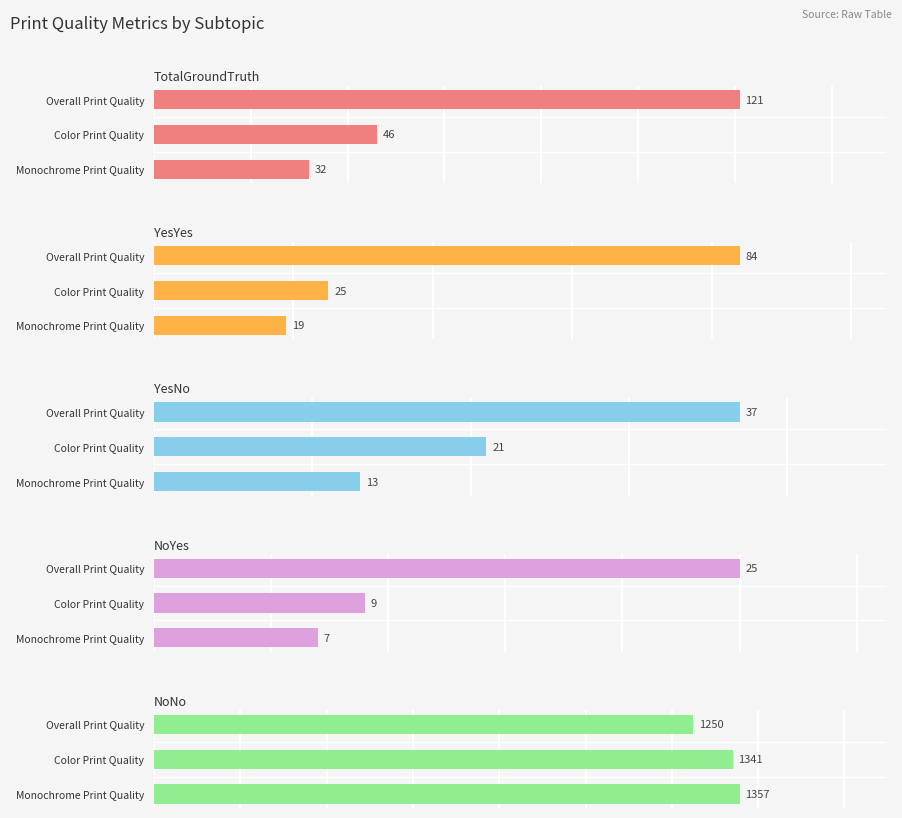

Is it true that YesNo equals 37 at Overall Print Quality?

True